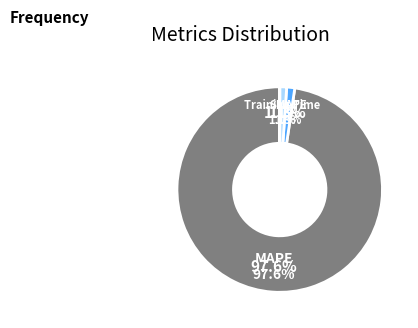

Count the number of slices in the pie.

5